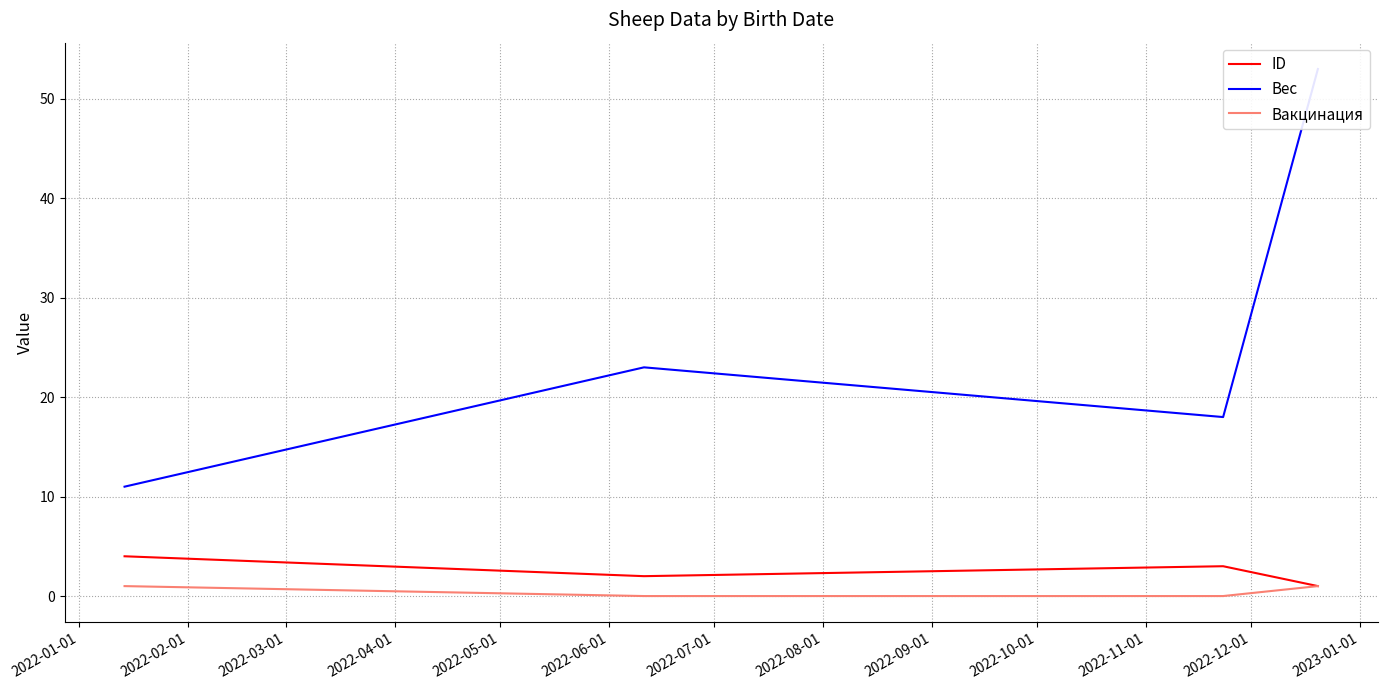

Is the value of ID at 2022-01-01 greater than the value of Вес at 2022-04-01?

No